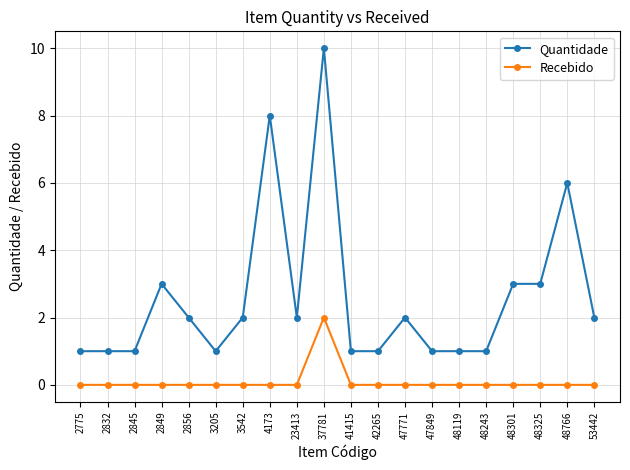

What is the maximum value shown in the chart?

10